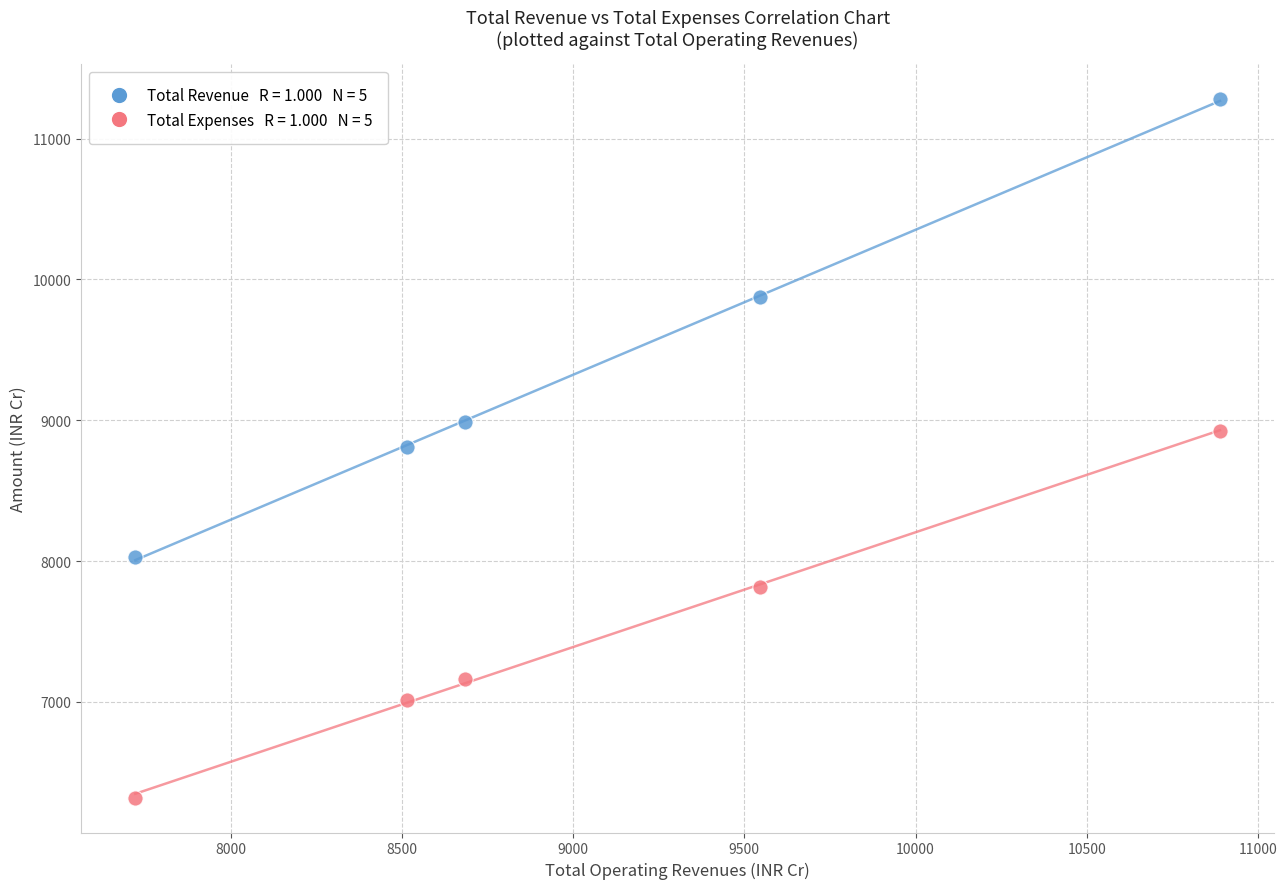

Across all data points, what is the range of Y values (max minus min)?

4962.2